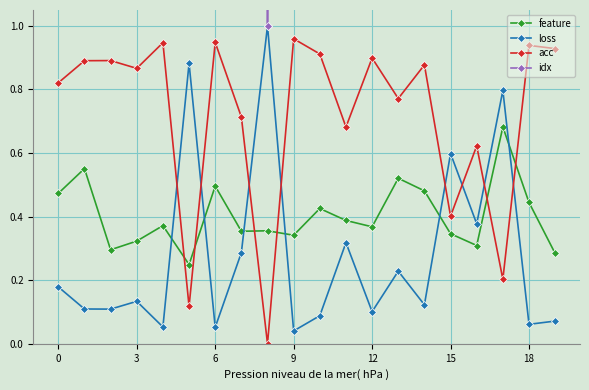

True or false: feature has a value of 0.6 at 12.

False